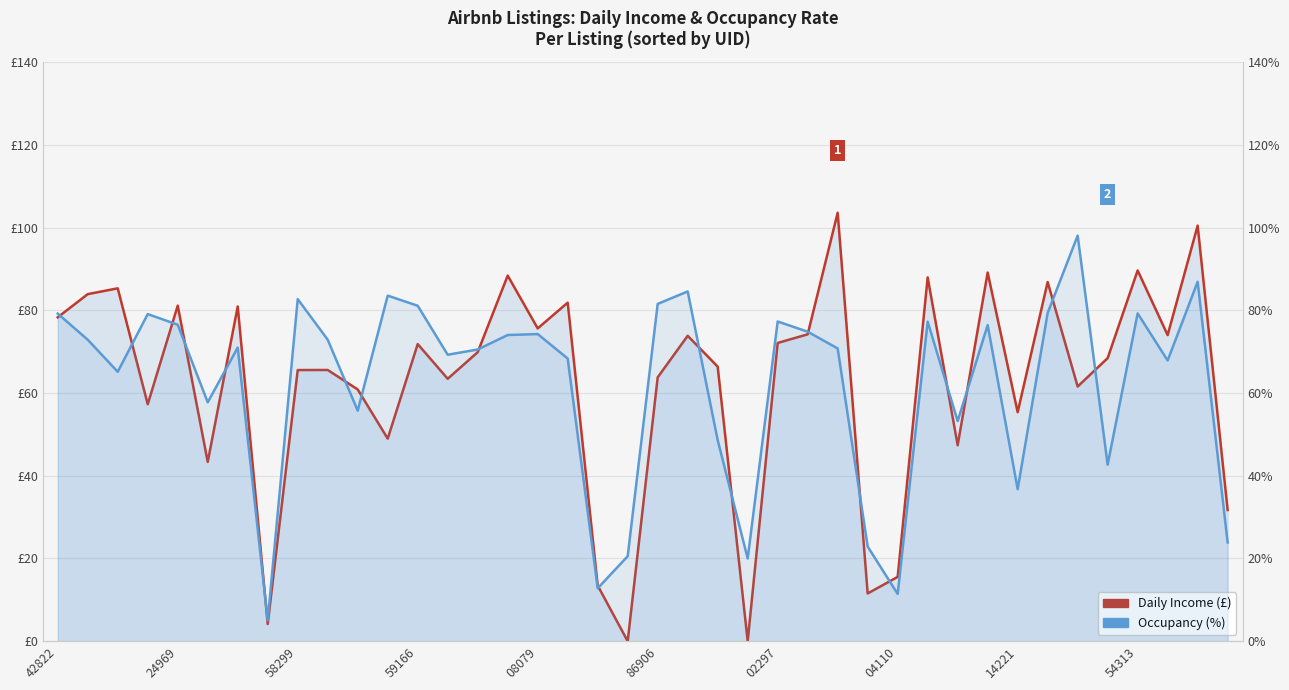

What is the maximum value shown in the chart?

103.6